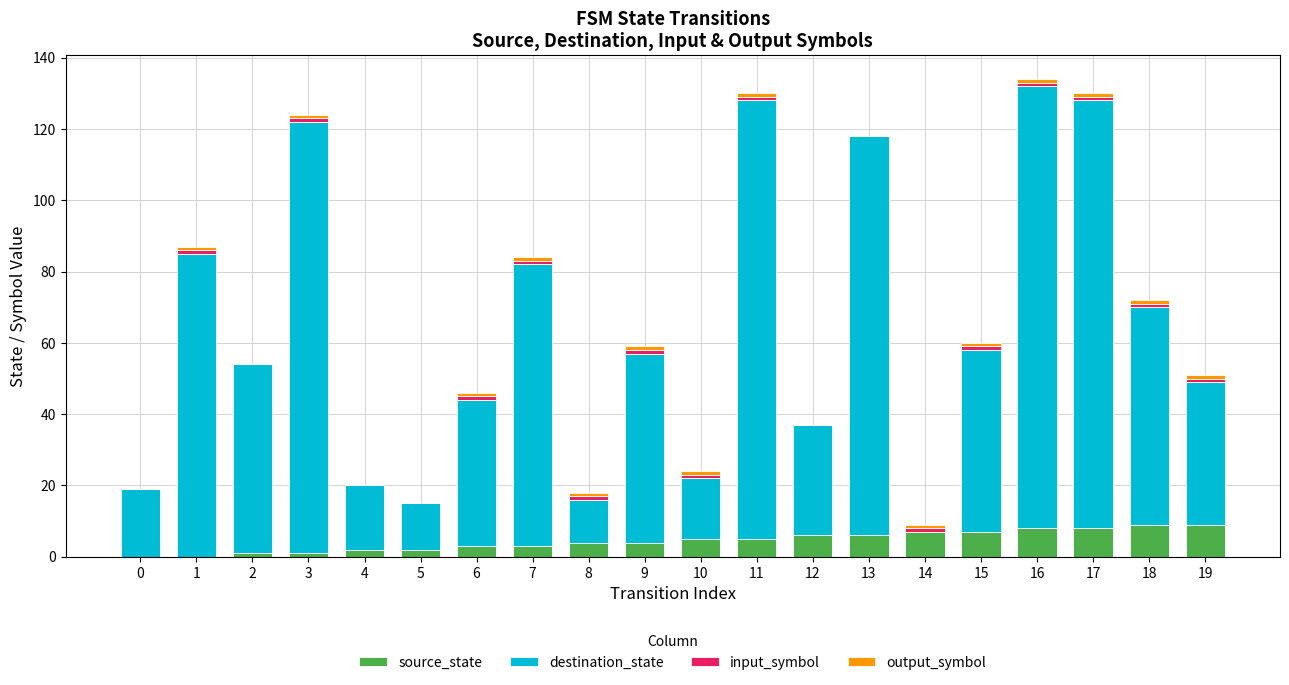

The source_state series shows 5 at 11. True or false?

True